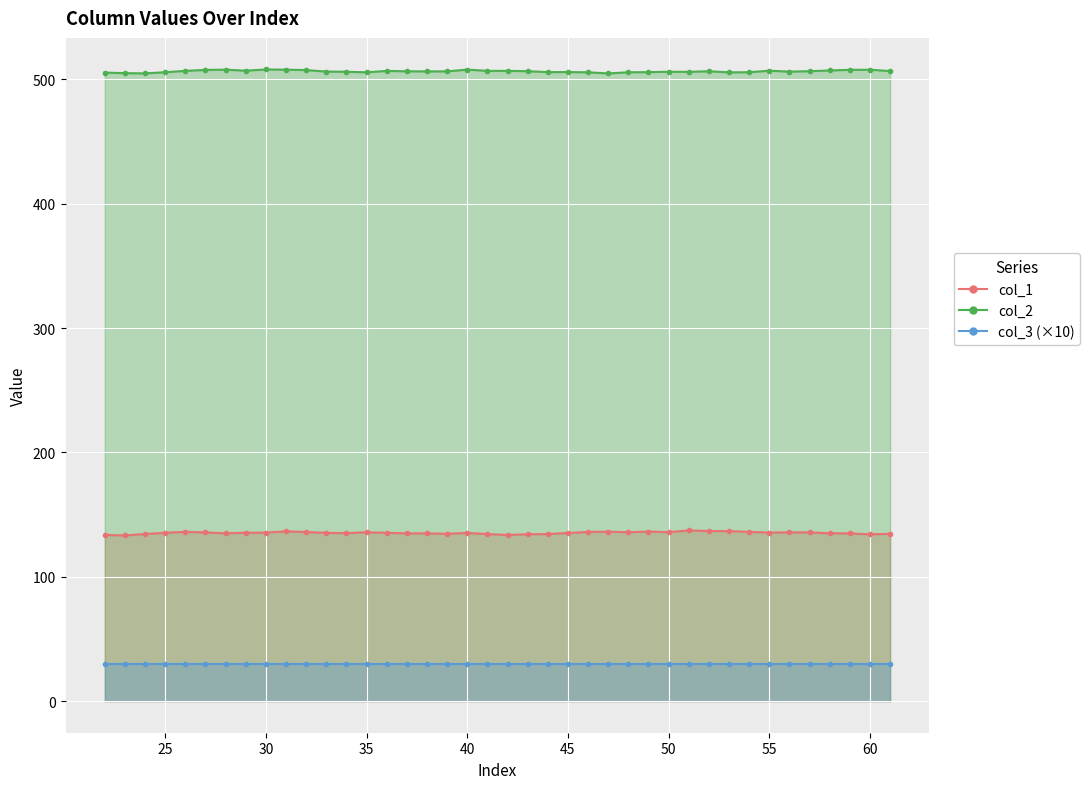

True or false: col_1 and col_2 intersect in this chart.

False